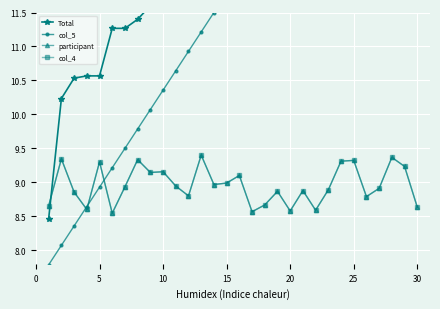

What is the sum of all col_4 values?

268.7